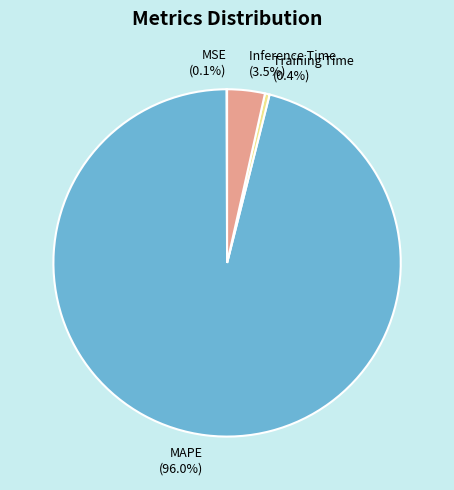

Between MAPE and Training Time, which is larger?

MAPE